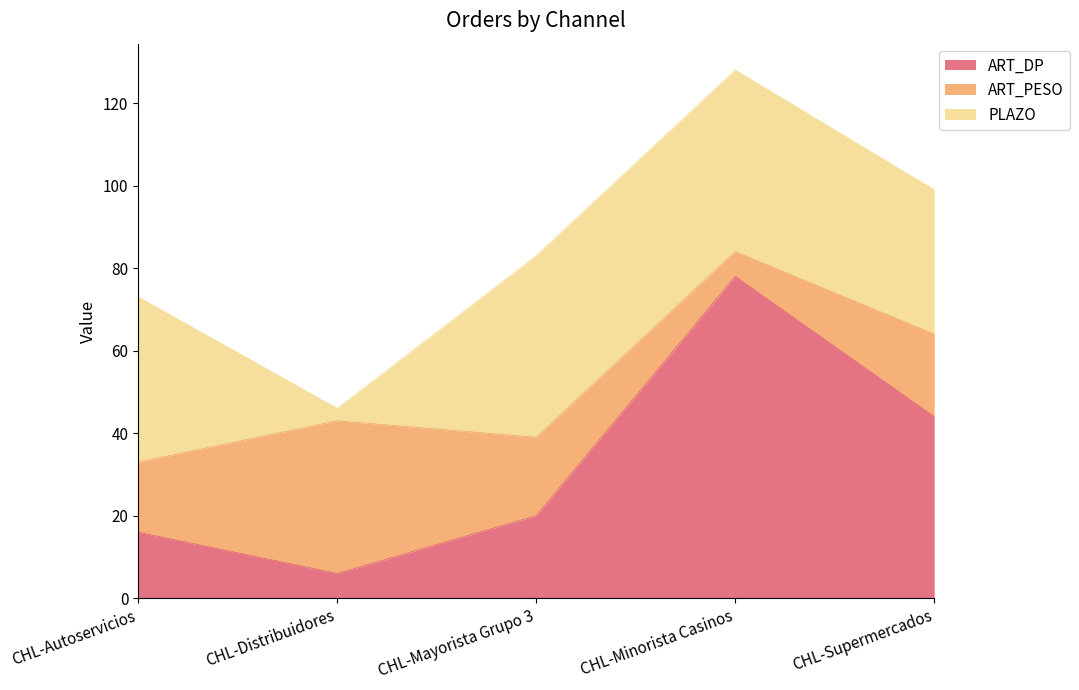

What is the label of the 2nd point from the left?

CHL-Distribuidores